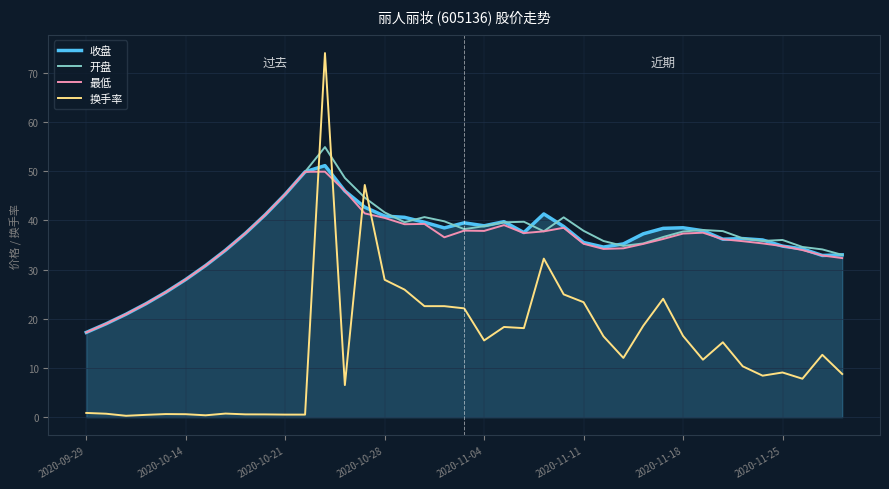

What is the difference between the maximum and second lowest values in the 换手率 series?

73.6